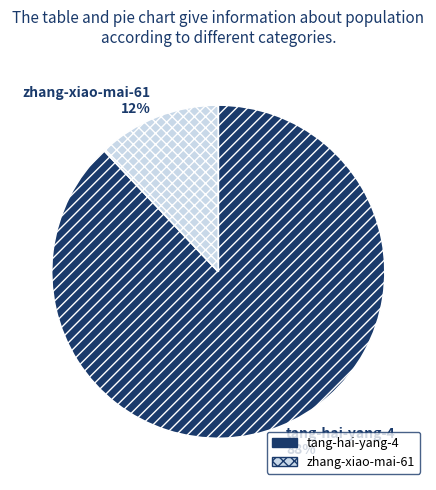

Does zhang-xiao-mai-61 account for over 50% of the chart?

No